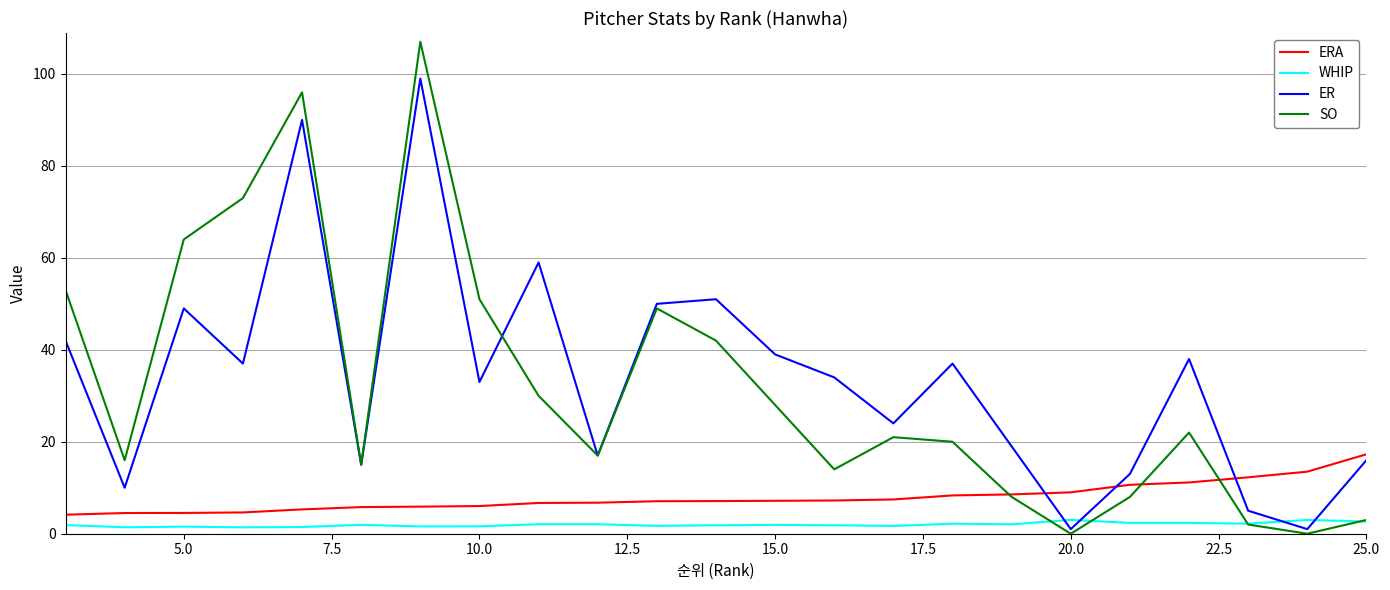

How many distinct data groups are displayed?

4